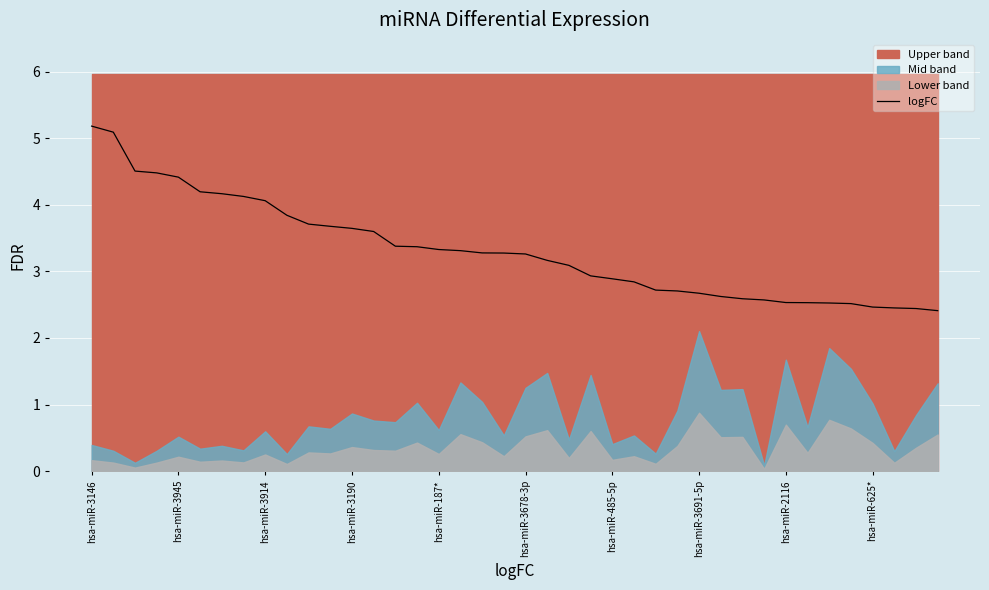

How many lines are shown in the chart?

1